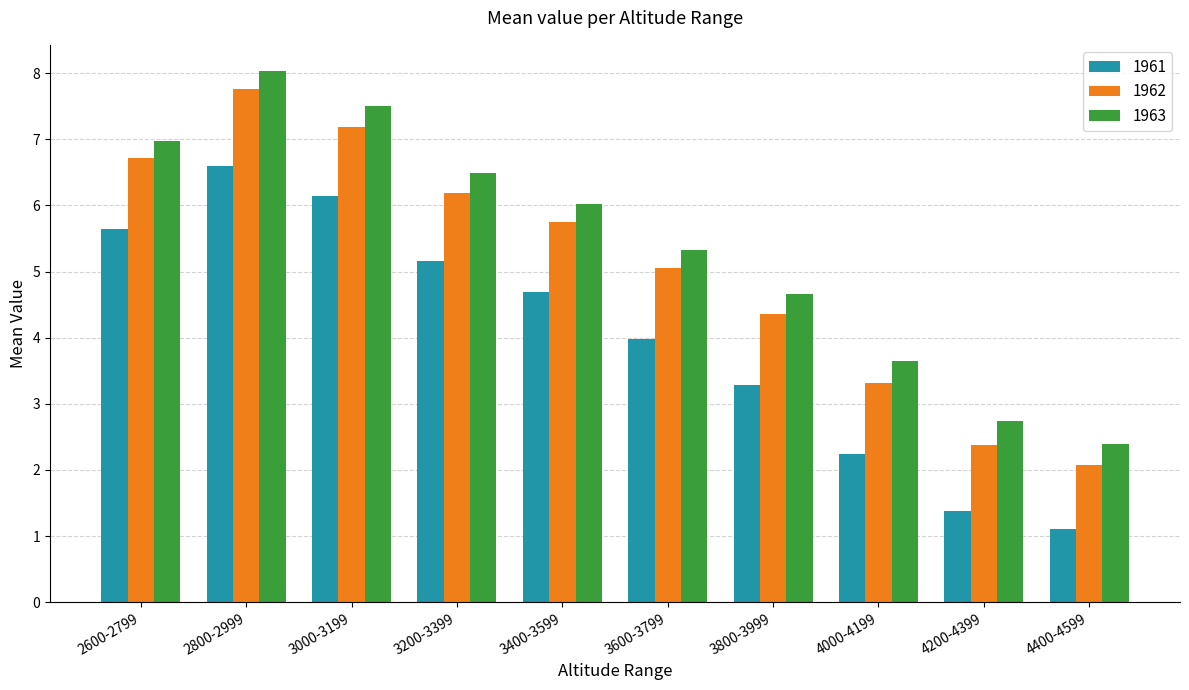

Are the bars horizontal?

No